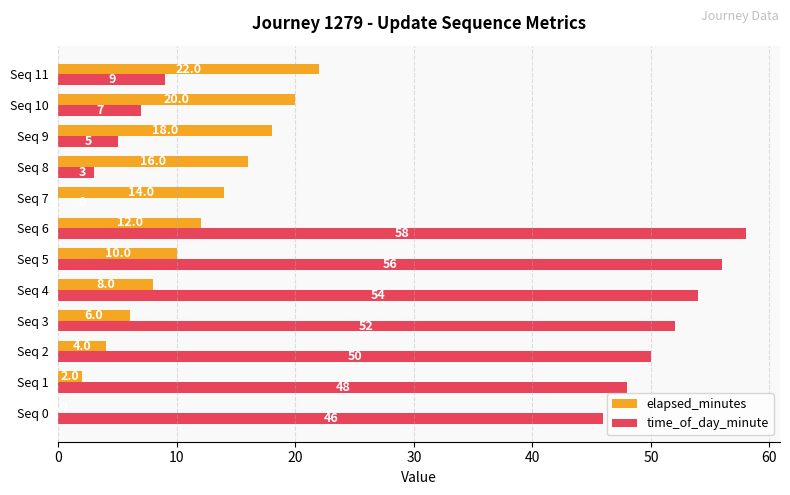

Which series has the largest total across all categories?

time_of_day_minute